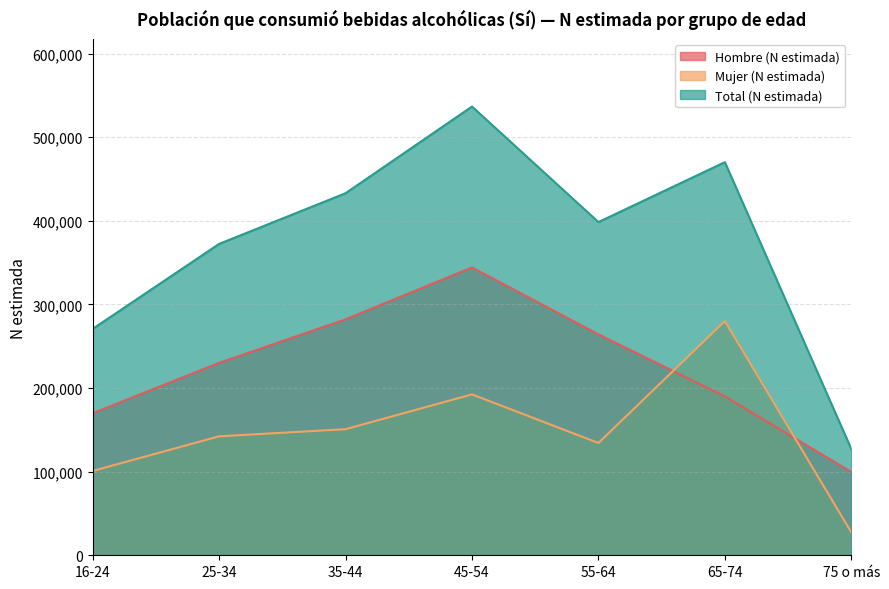

List the labels in order of Hombre (N estimada) value, largest first.

45-54, 35-44, 55-64, 25-34, 65-74, 16-24, 75 o más